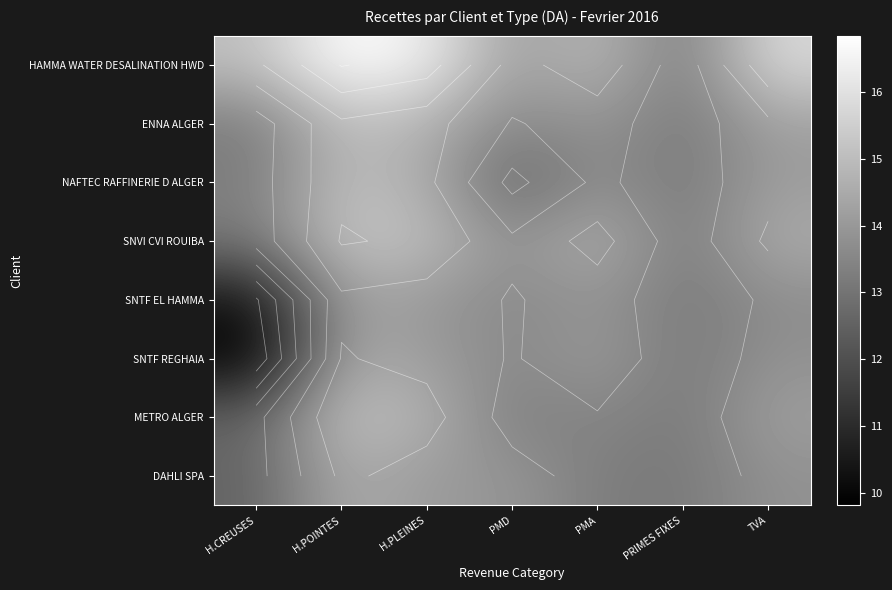

The value of METRO ALGER at PMA is 13.5. True or false?

True